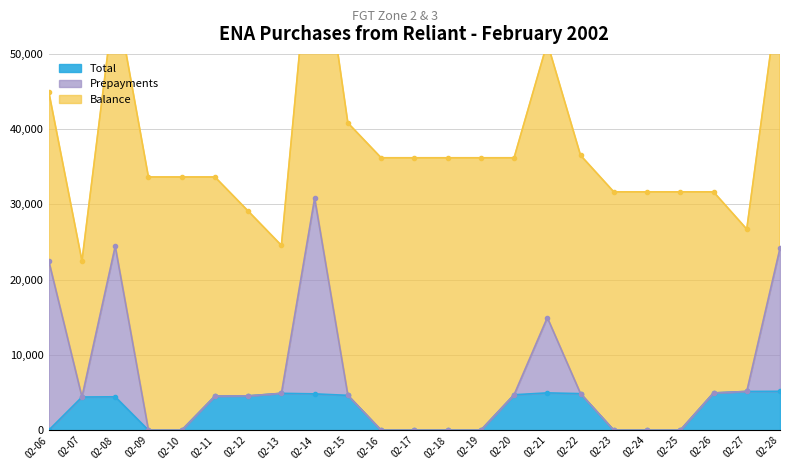

The value of Total at 02-14 is 6741. True or false?

False